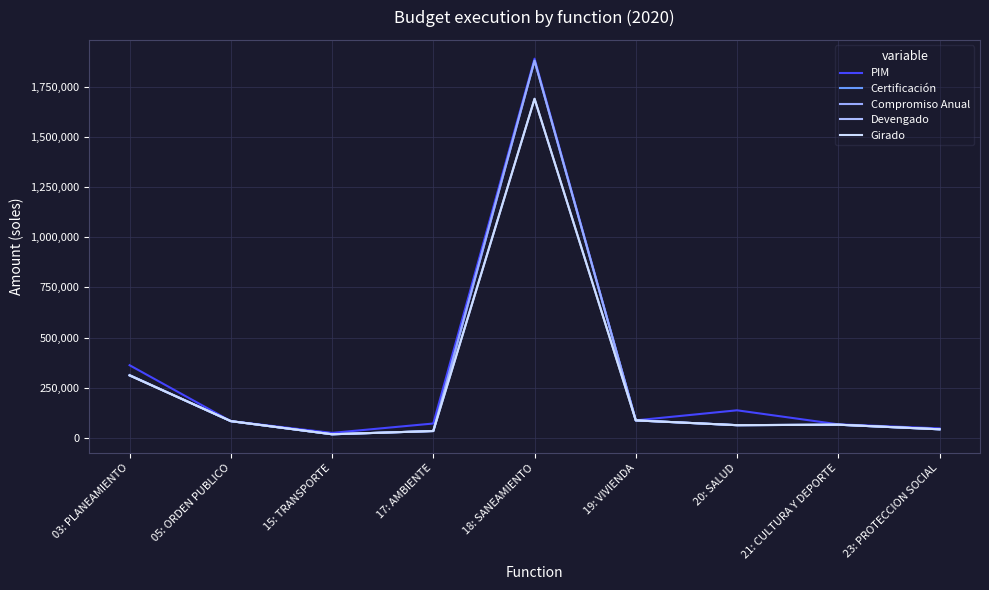

At which category is the sum across all series the highest?

18: SANEAMIENTO